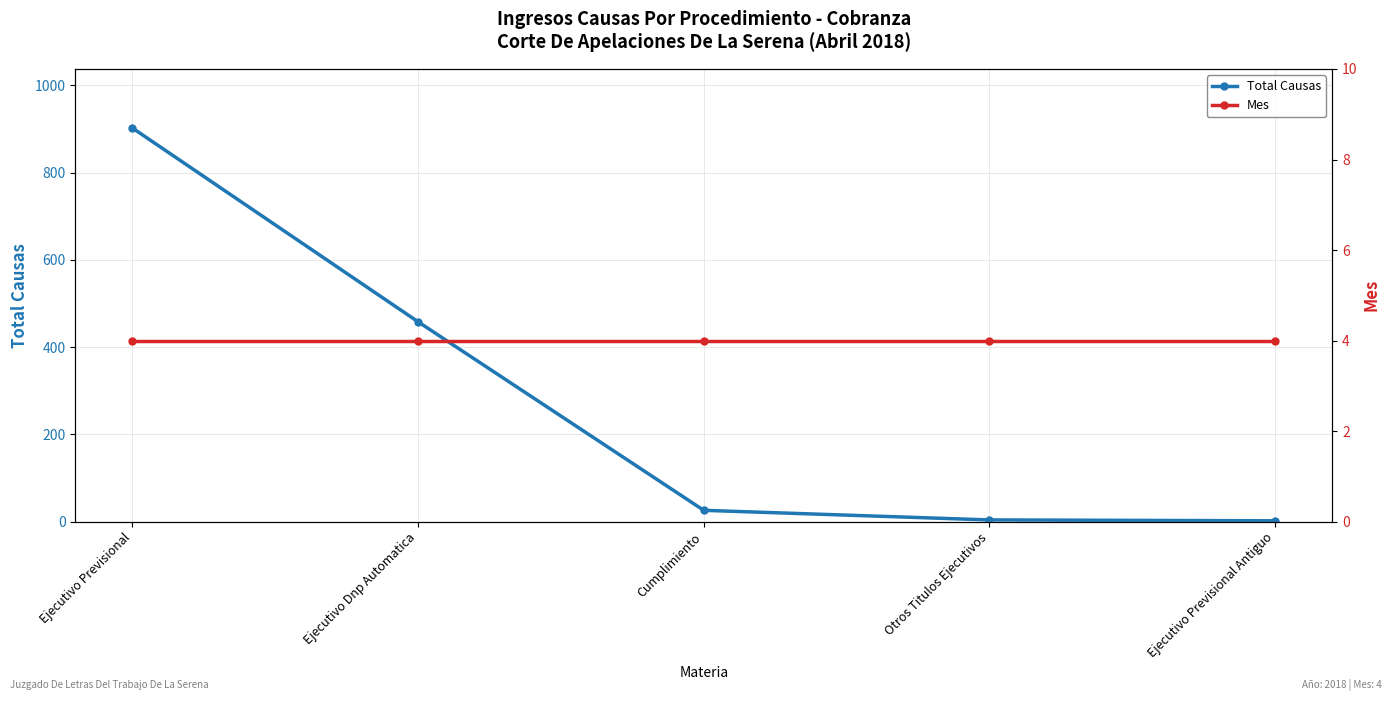

Which series has the largest total across all categories?

Total Causas